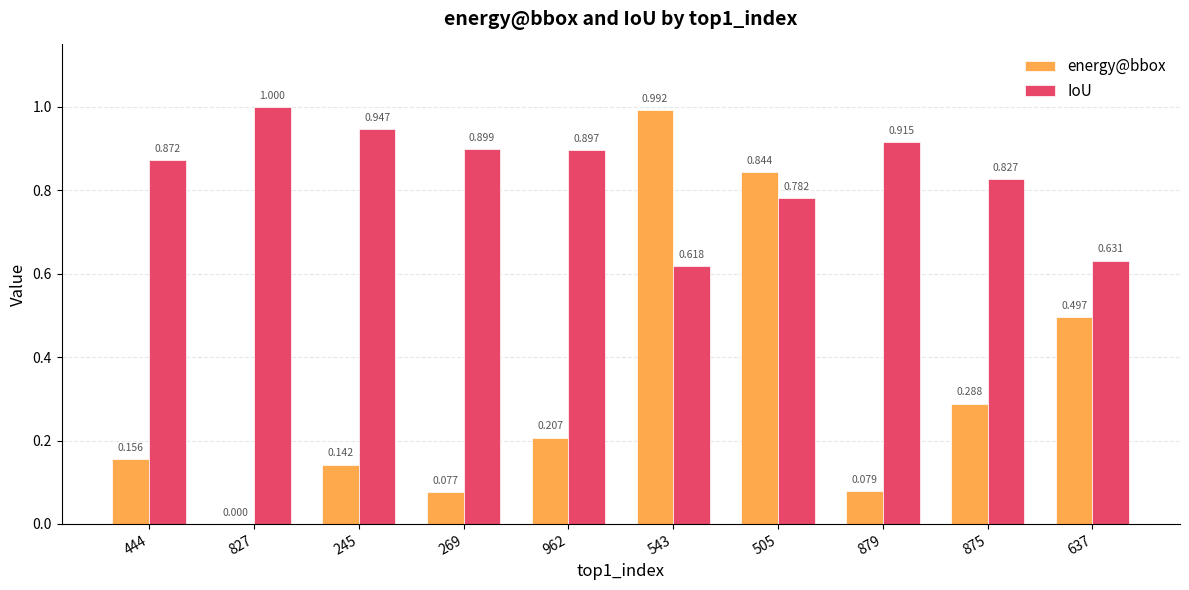

Which series changed the most between 269 and 962?

energy@bbox